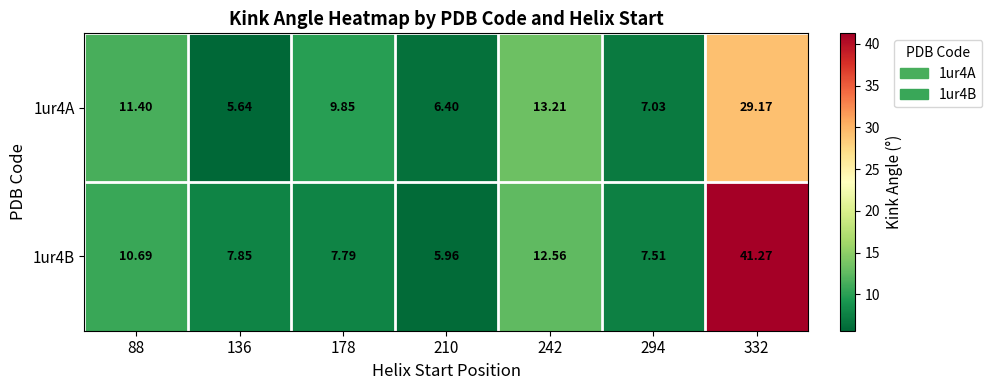

Is the value of 1ur4B at 242 greater than the value of 1ur4A at 242?

No